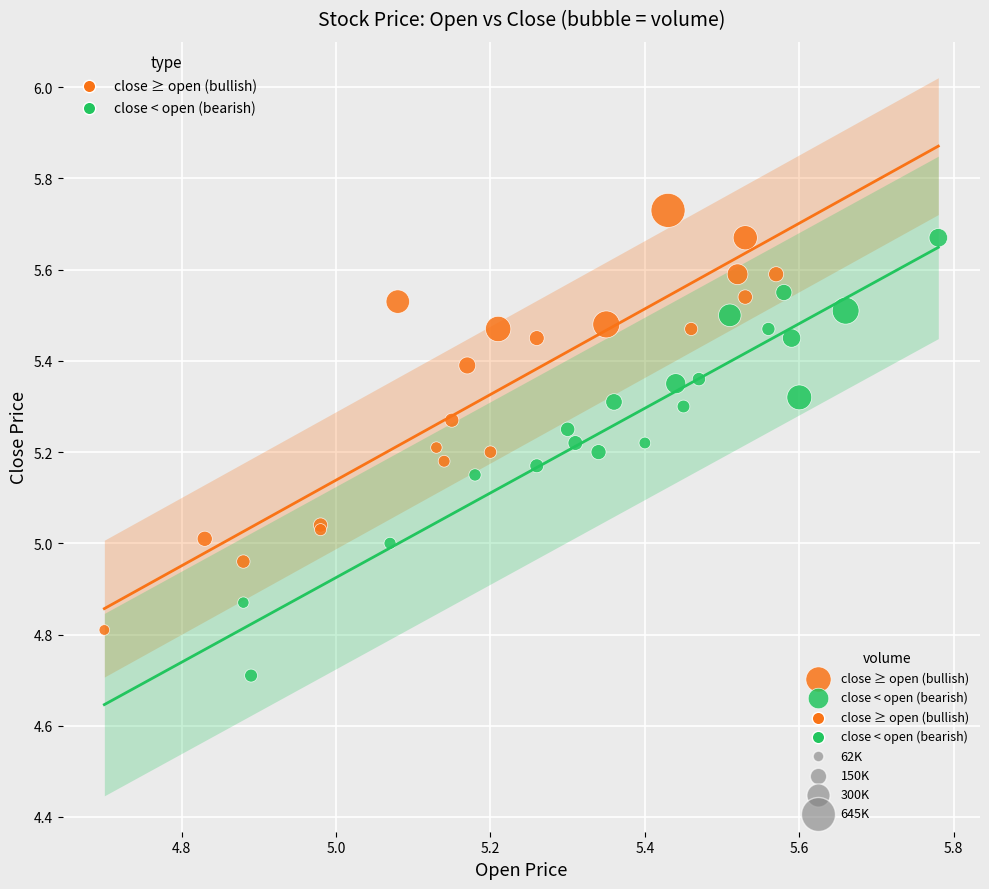

Which series contains the highest Y value?

close ≥ open (bullish)